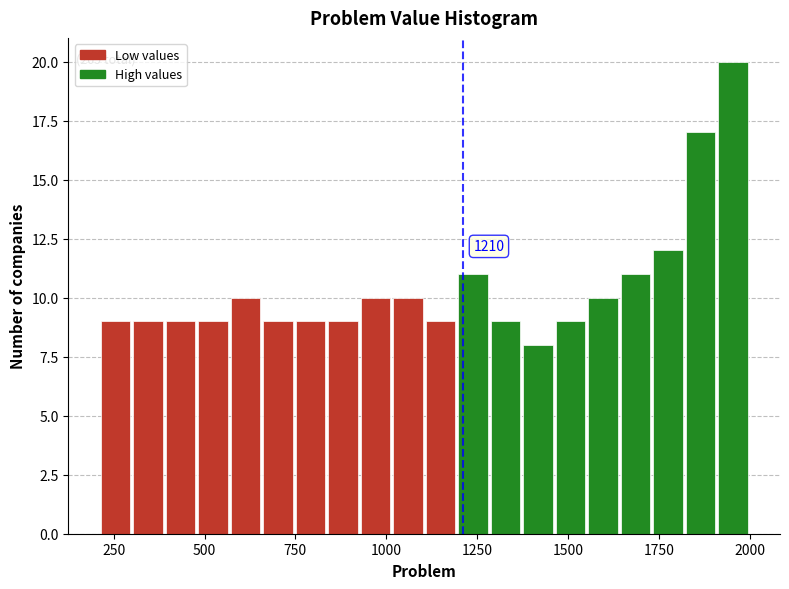

Around what value on the x-axis is the tallest bar? Give the approximate position of its centre, as read against the axis.

1950